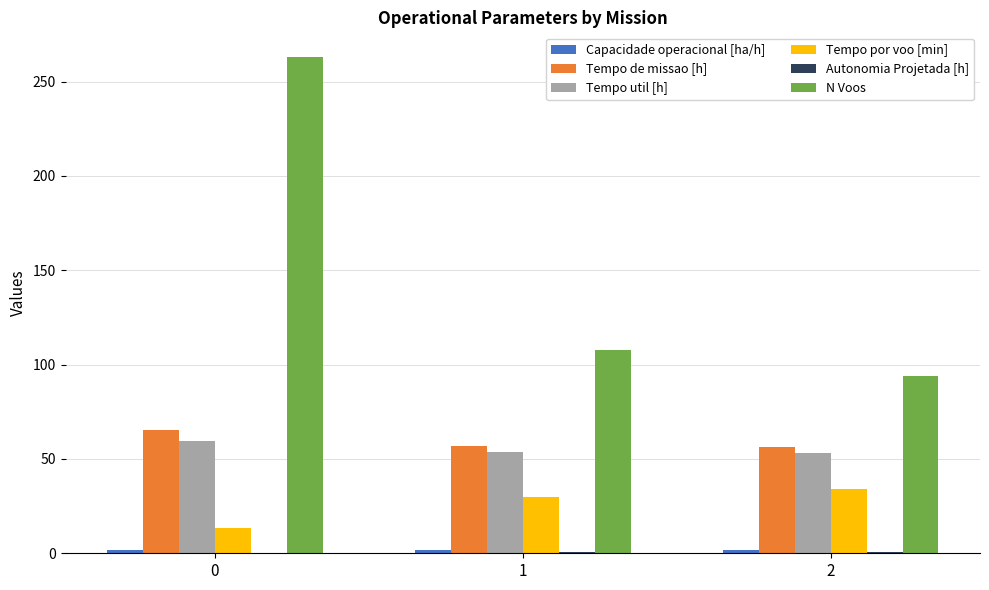

What is the spread (max minus min) of values at 2?

93.2